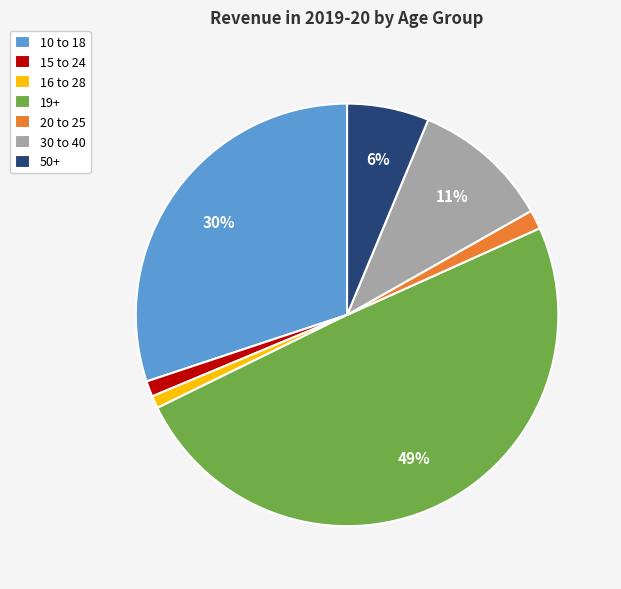

Between 15 to 24 and 50+, which is larger?

50+